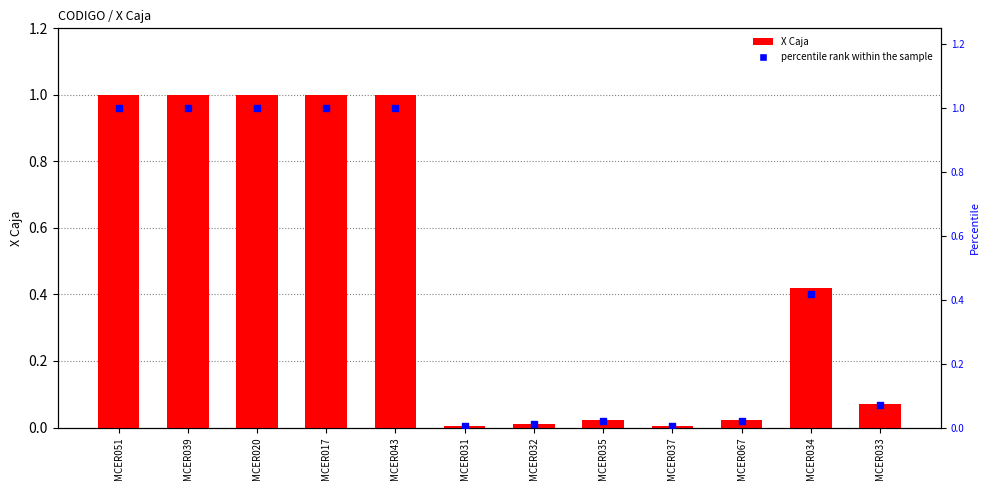

Which series reaches the minimum Y coordinate?

X Caja